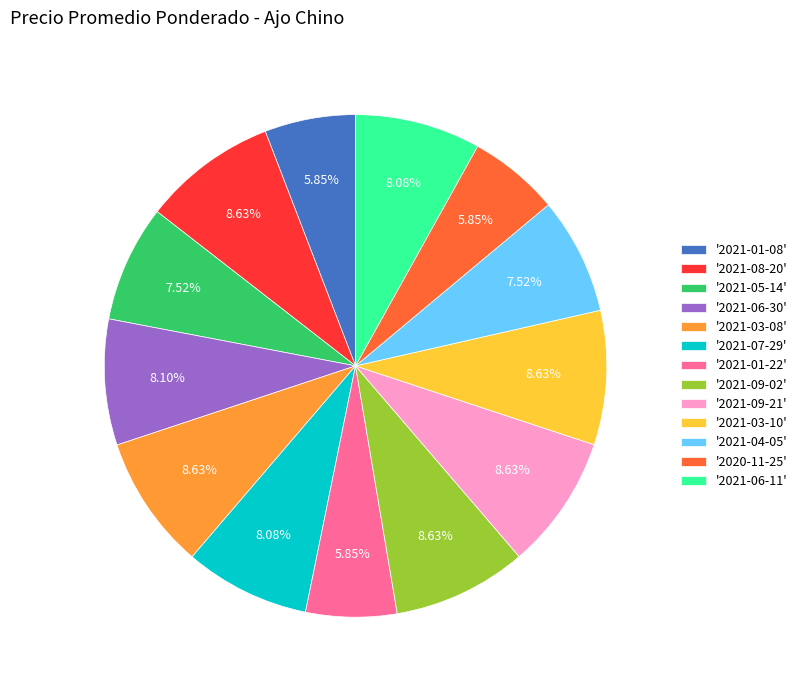

Does any single category account for the majority?

No